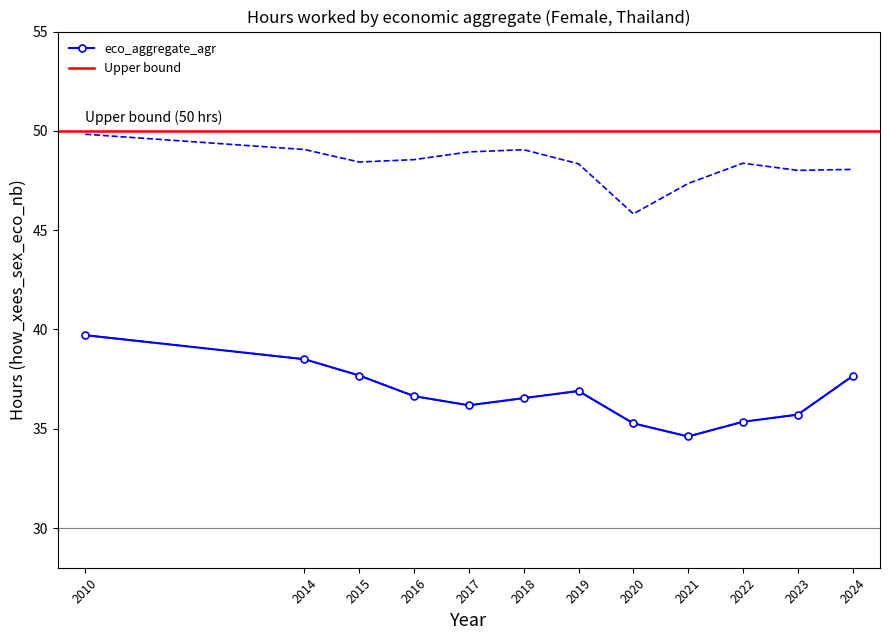

Where is the first local minimum for eco_aggregate_man?

2015